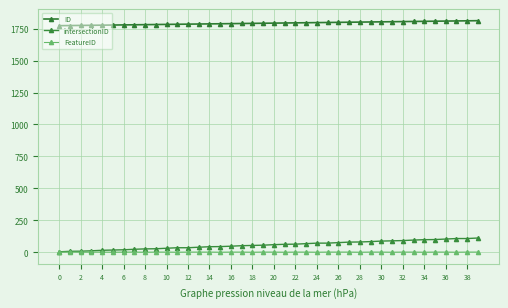

How many lines are shown in the chart?

3